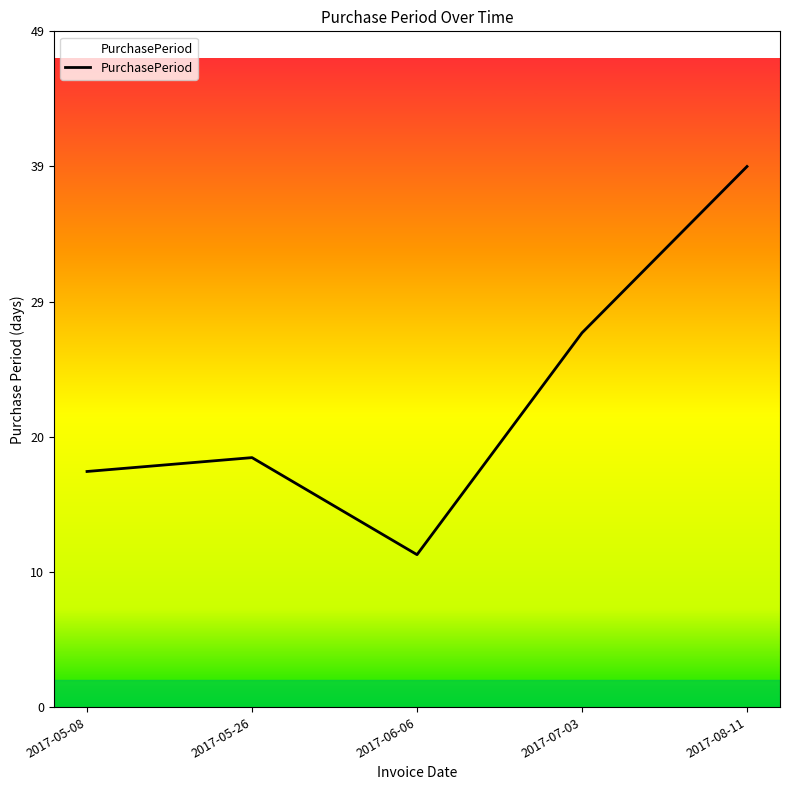

Approximately how many times larger is the value at 2017-05-08 compared to 2017-05-26?

0.9